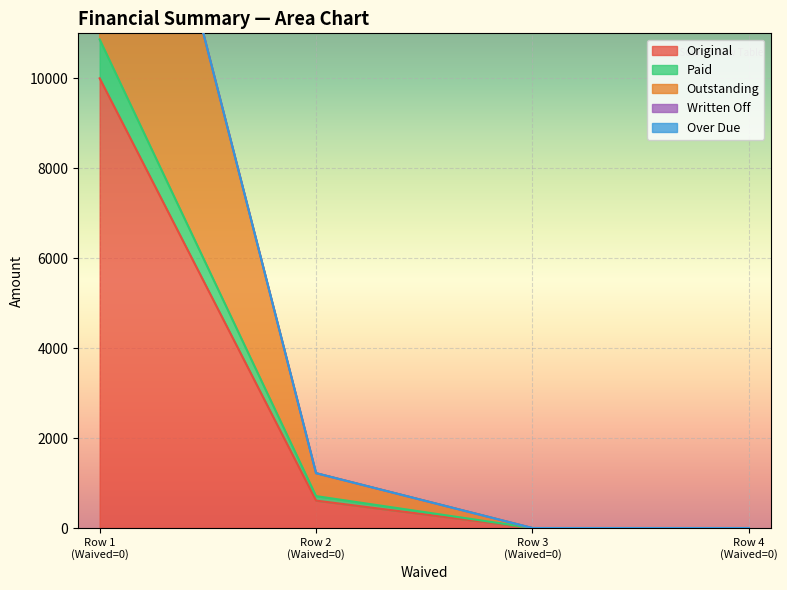

True or false: Outstanding has more than 0 points higher than both neighbors.

False